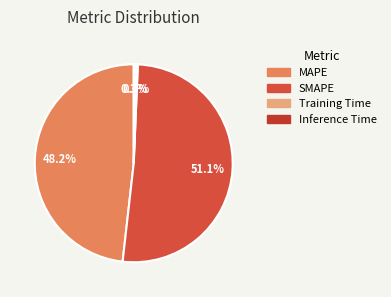

To the nearest percent, what is the combined percentage of Inference Time and SMAPE?

51%